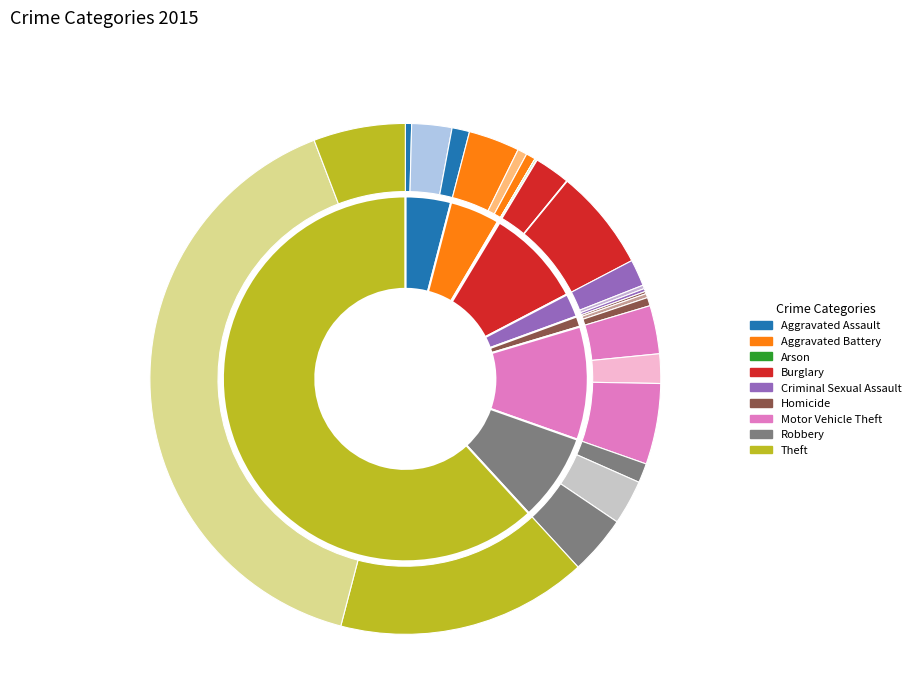

Does Robbery represent more than half of the total?

No